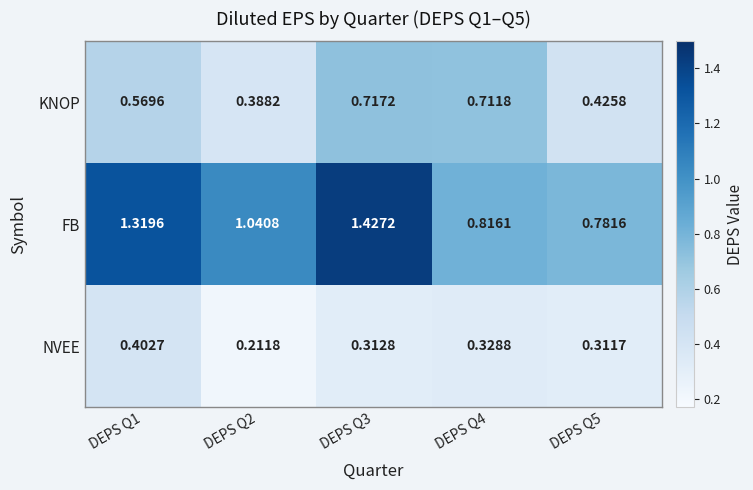

Rank the series at DEPS Q3 from lowest to highest value.

NVEE, KNOP, FB